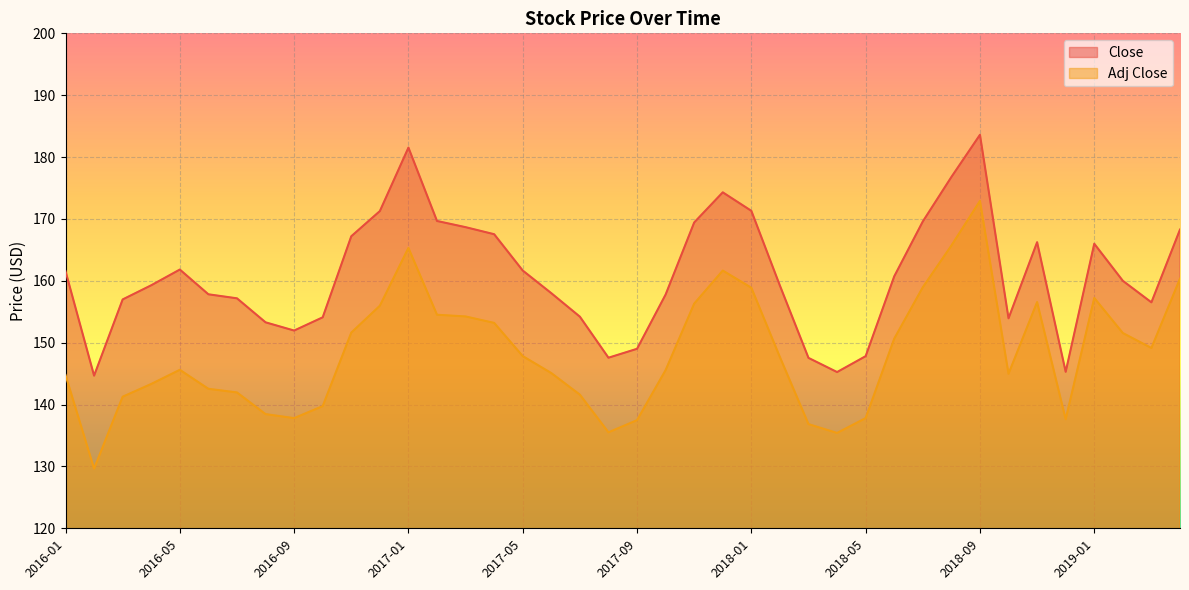

Reading left to right, extract all data points from this chart.

Close: 2016-01=161.6	2016-02=144.7	2016-03=157.0	2016-04=159.3	2016-05=161.8	2016-06=157.8	2016-07=157.2	2016-08=153.3	2016-09=152.0	2016-10=154.1	2016-11=167.2	2016-12=171.3	2017-01=181.5	2017-02=169.7	2017-03=168.7	2017-04=167.5	2017-05=161.7	2017-06=158.0	2017-07=154.2	2017-08=147.6	2017-09=149.0	2017-10=157.8	2017-11=169.4	2017-12=174.3	2018-01=171.3	2018-02=159.2	2018-03=147.5	2018-04=145.2	2018-05=147.8	2018-06=160.7	2018-07=169.6	2018-08=176.8	2018-09=183.6	2018-10=153.9	2018-11=166.2	2018-12=145.3	2019-01=166.0	2019-02=160.0	2019-03=156.5	2019-04=168.3
Adj Close: 2016-01=144.8	2016-02=129.6	2016-03=141.3	2016-04=143.3	2016-05=145.6	2016-06=142.5	2016-07=142.0	2016-08=138.5	2016-09=137.8	2016-10=139.7	2016-11=151.6	2016-12=156.0	2017-01=165.3	2017-02=154.5	2017-03=154.2	2017-04=153.2	2017-05=147.8	2017-06=145.1	2017-07=141.6	2017-08=135.5	2017-09=137.5	2017-10=145.6	2017-11=156.3	2017-12=161.7	2018-01=158.9	2018-02=147.7	2018-03=136.8	2018-04=135.4	2018-05=137.8	2018-06=150.6	2018-07=159.0	2018-08=165.7	2018-09=172.9	2018-10=145.0	2018-11=156.6	2018-12=137.6	2019-01=157.2	2019-02=151.6	2019-03=149.1	2019-04=160.3